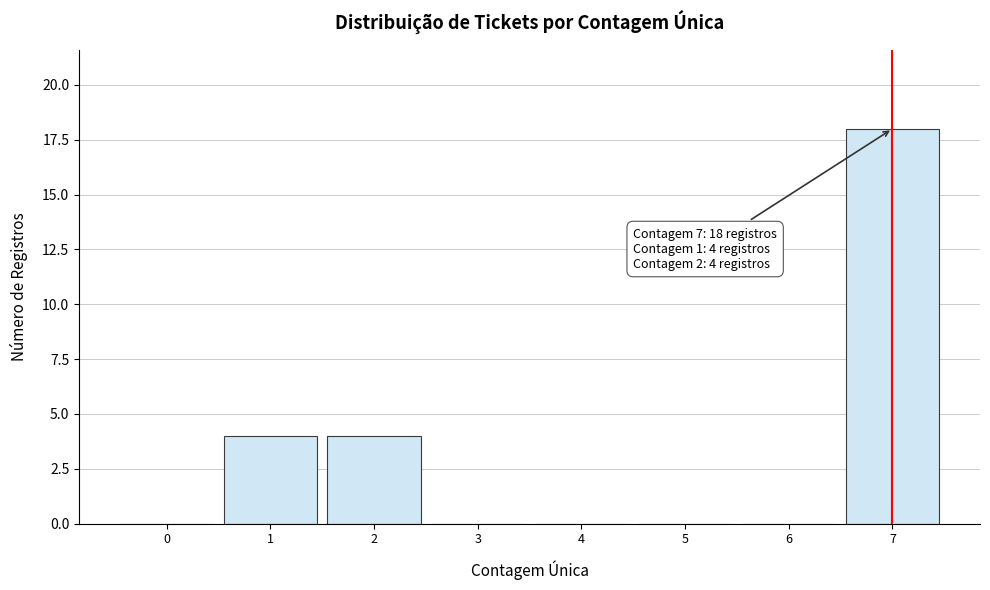

Reading left to right, what are all the values shown in this chart?

0=0	1=4	2=4	3=0	4=0	5=0	6=0	7=18